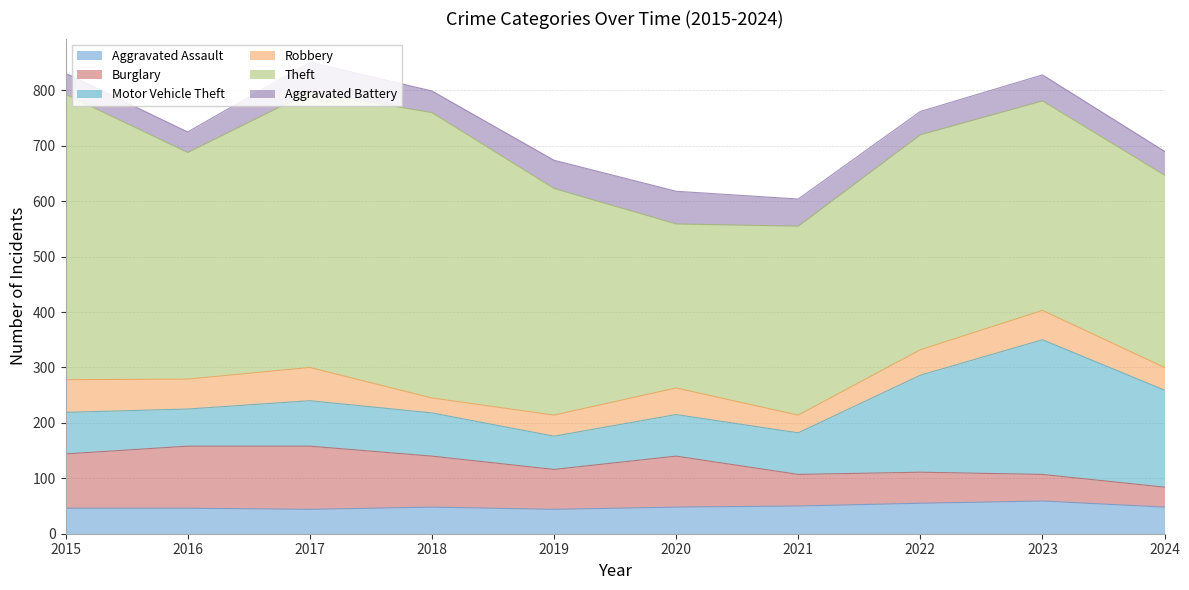

Does the chart have visible grid lines?

Yes